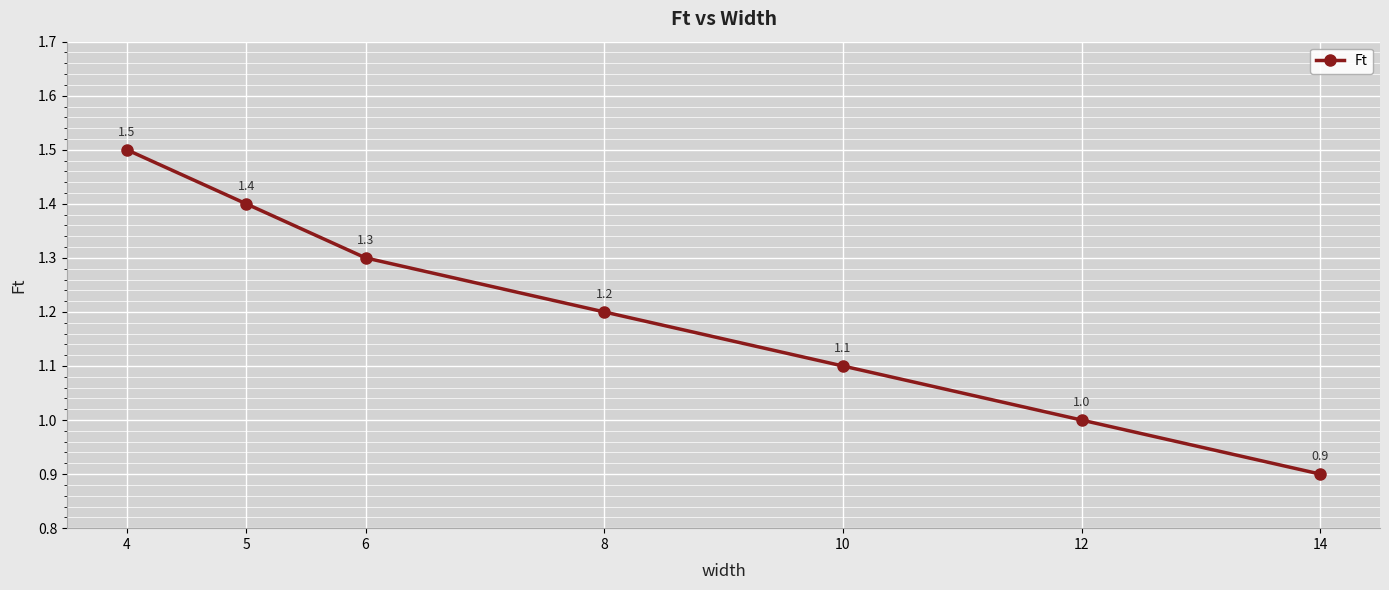

Approximately how many times larger is the value at 12 compared to 8?

0.8